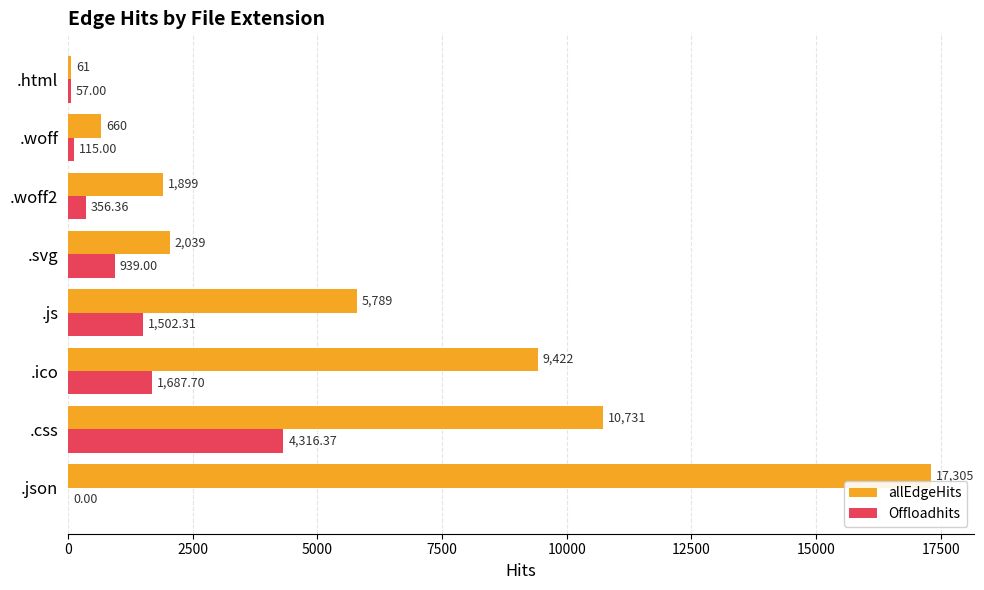

What is the sum of all allEdgeHits values?

47906.0